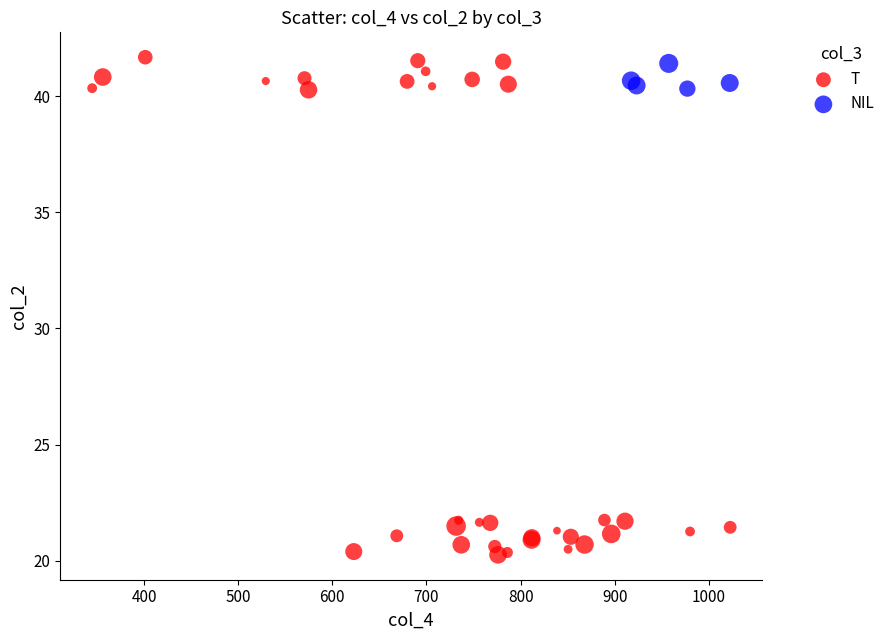

Which series has the widest spread of Y values?

T